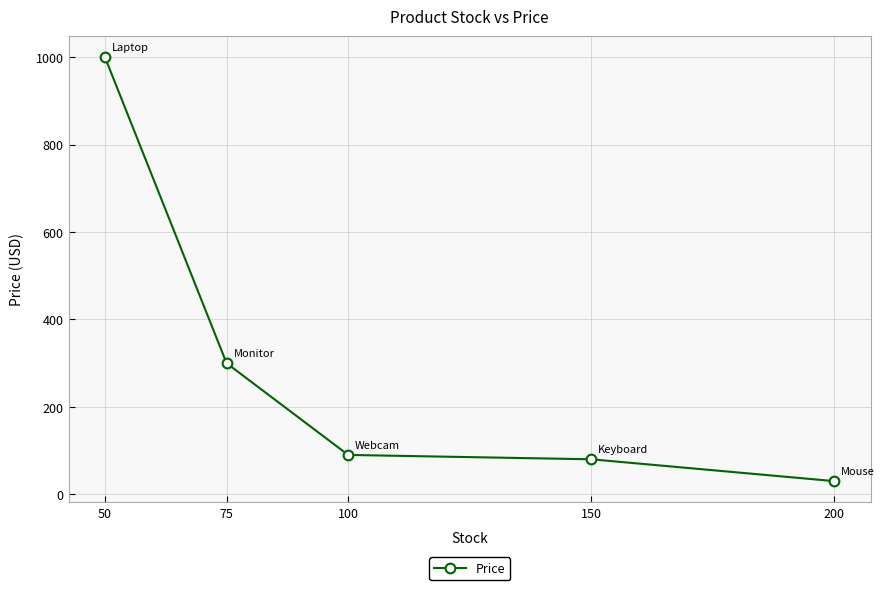

Reading left to right, what are all the values shown in this chart?

1000.0	300.0	90.0	80.0	30.0